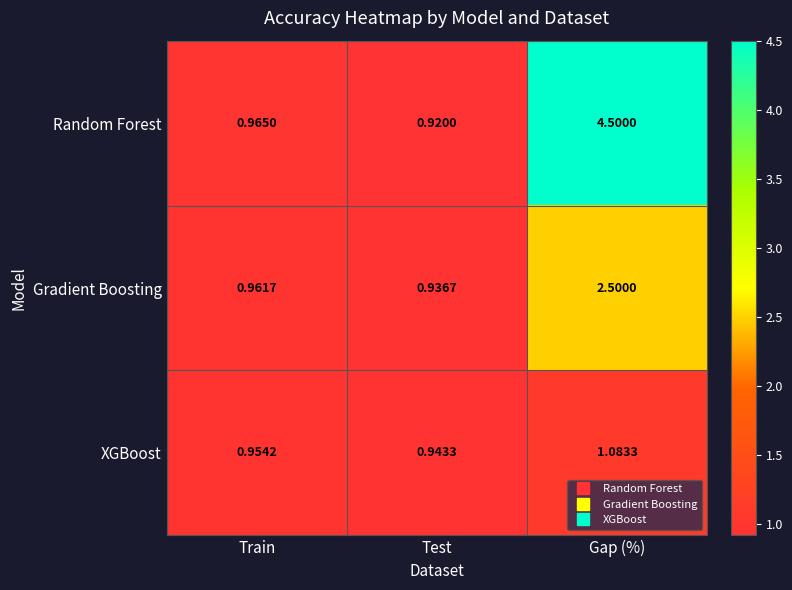

Where is XGBoost nearest to the value 1?

Train